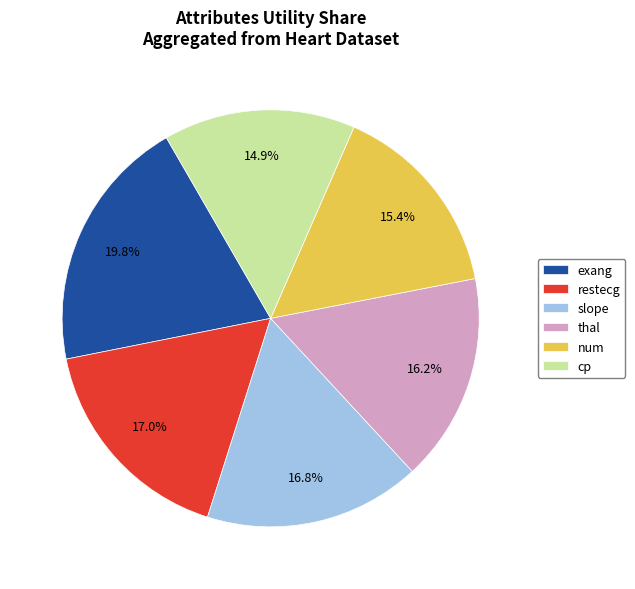

To the nearest percent, what portion does cp represent?

15%